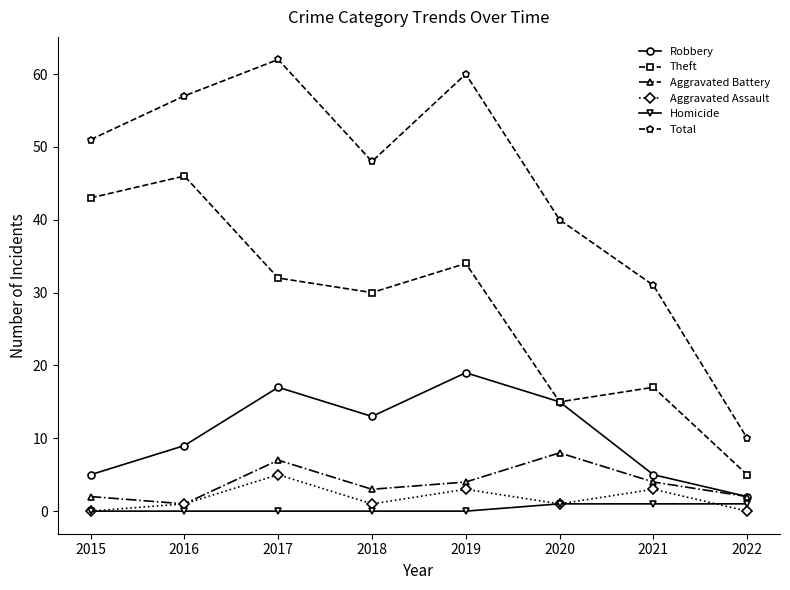

What are all the series names shown in the legend?

Robbery, Theft, Aggravated Battery, Aggravated Assault, Homicide, Total